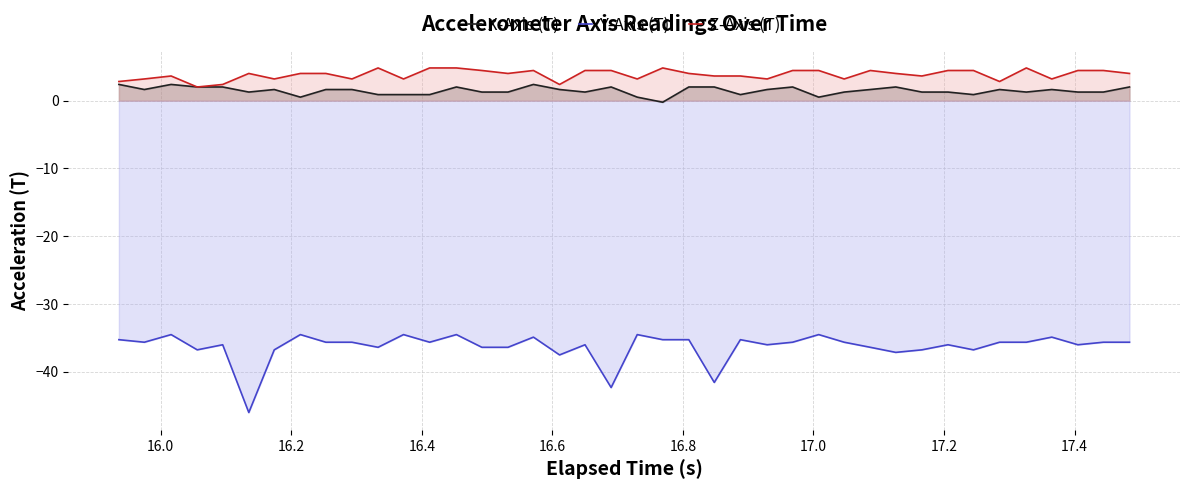

What is the maximum value for Y-Axis (T)?

-34.5